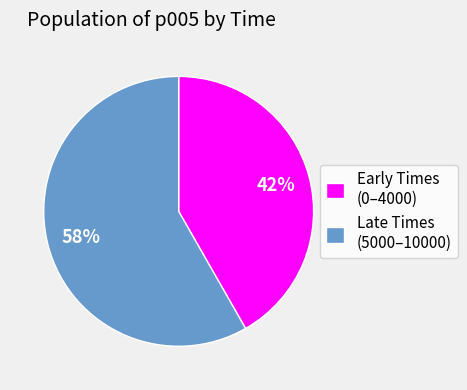

Does any single category account for the majority?

Yes